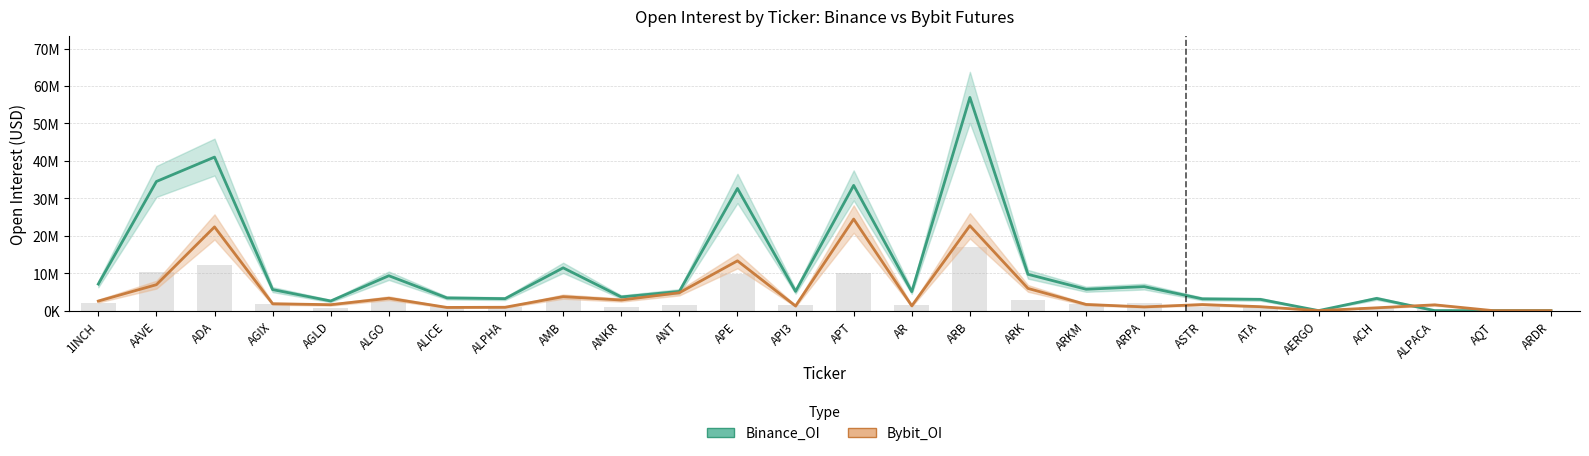

What position from the left is AERGO?

22